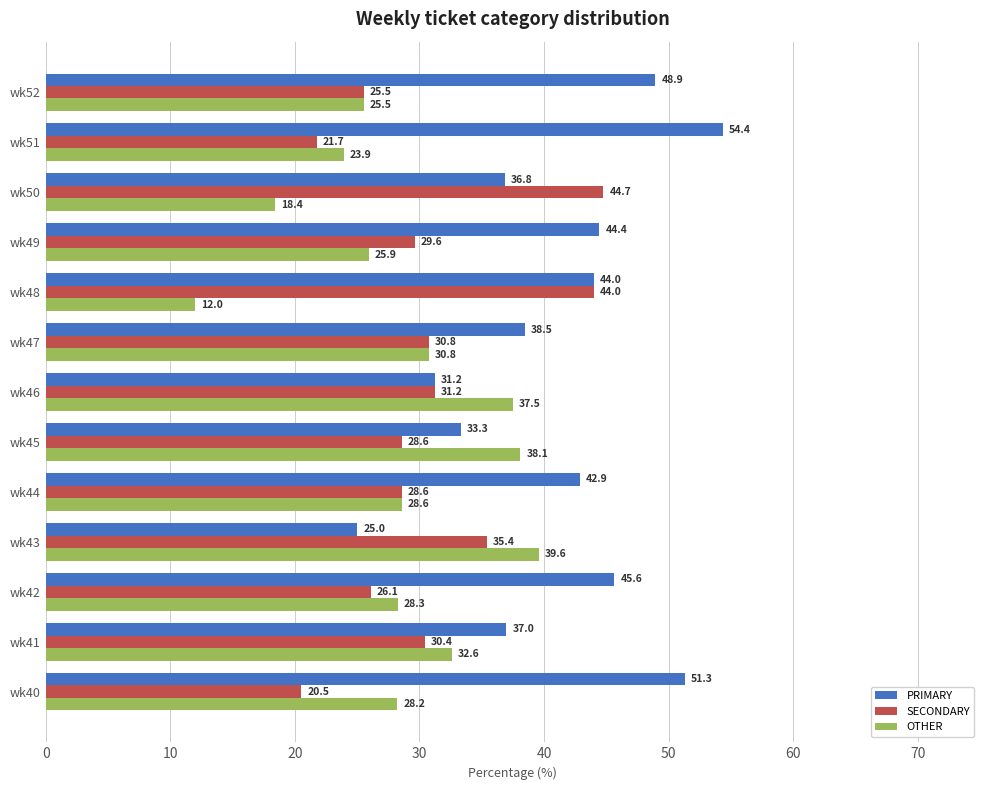

What is the greatest value displayed?

54.4